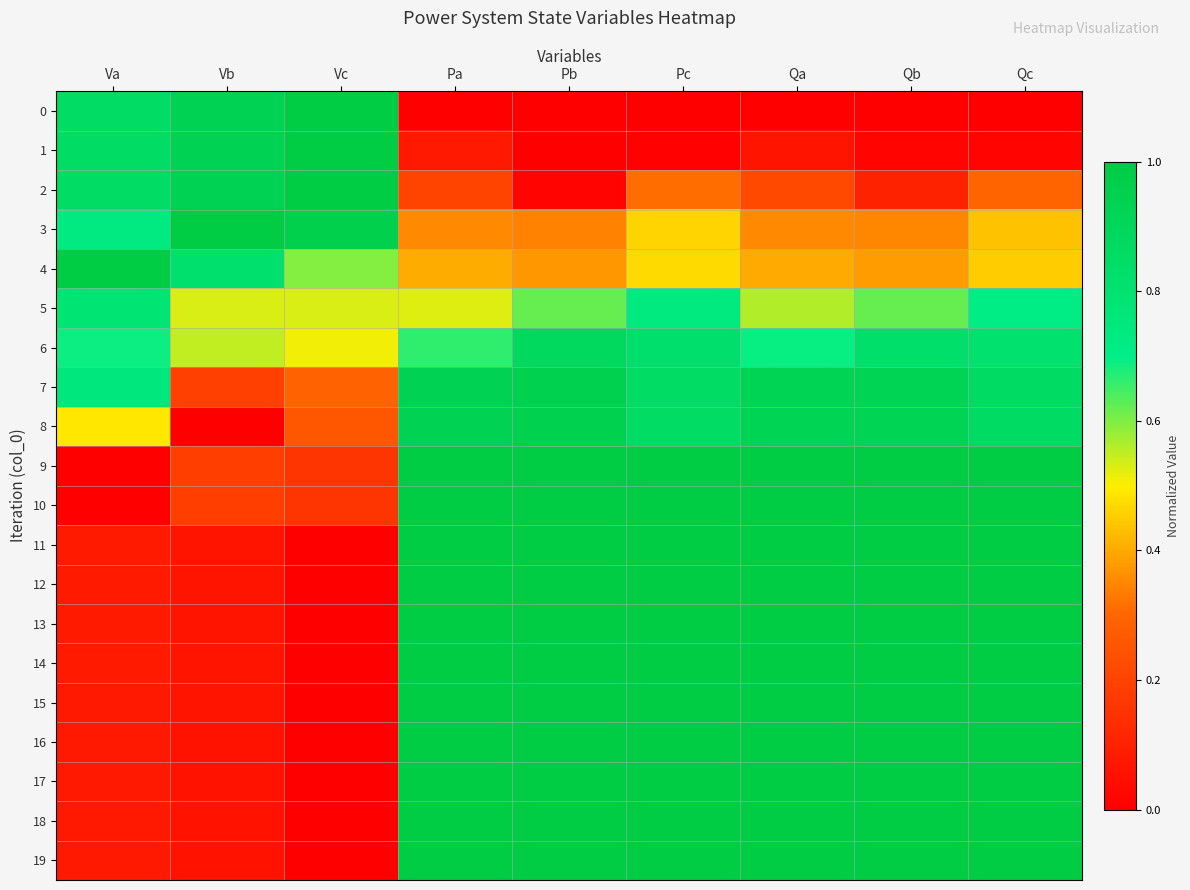

What is the difference between the highest and lowest values at Va?

1.0